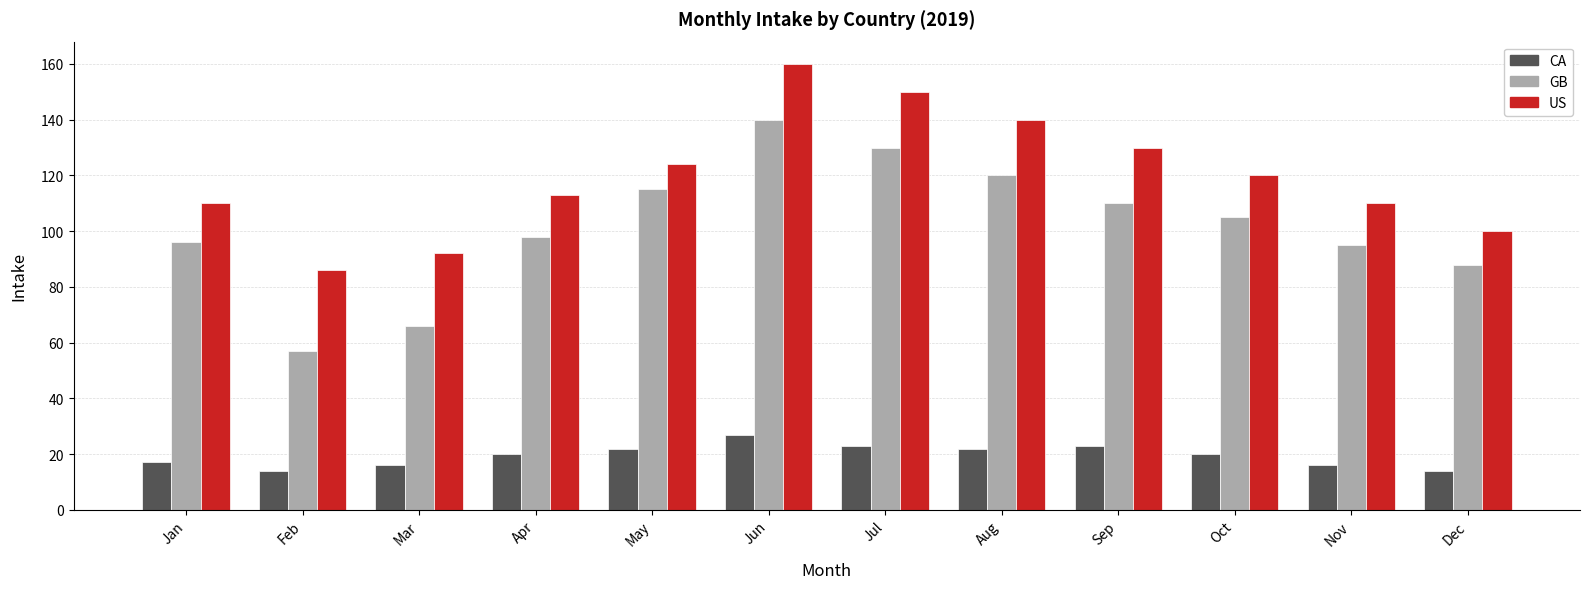

What is the value of the GB bar at the 6th from the left?

140